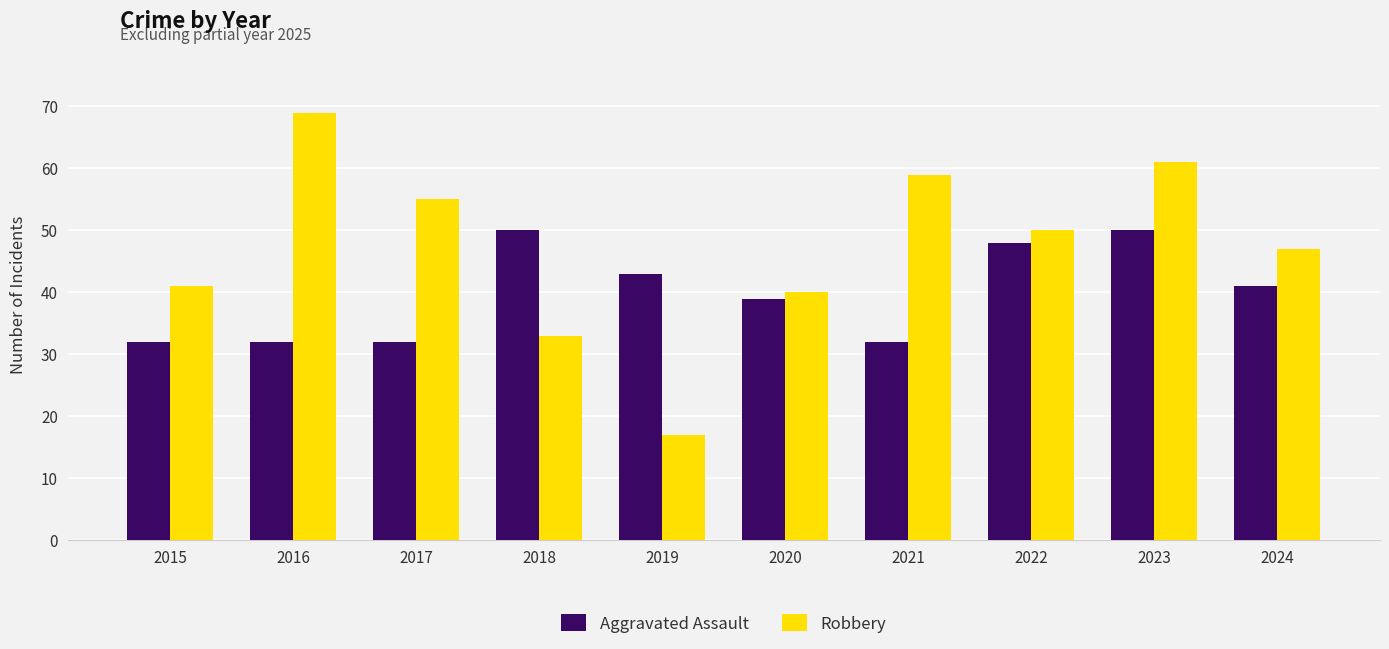

What is the difference between the second highest and minimum values in the Robbery series?

44